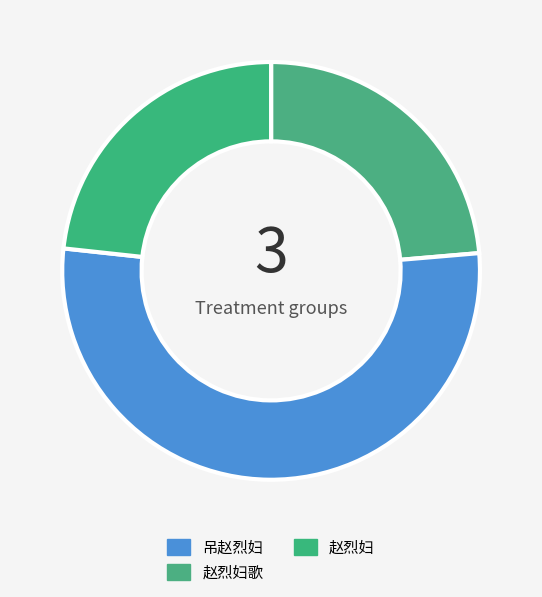

True or false: 赵烈妇歌 accounts for 53% of the total.

True